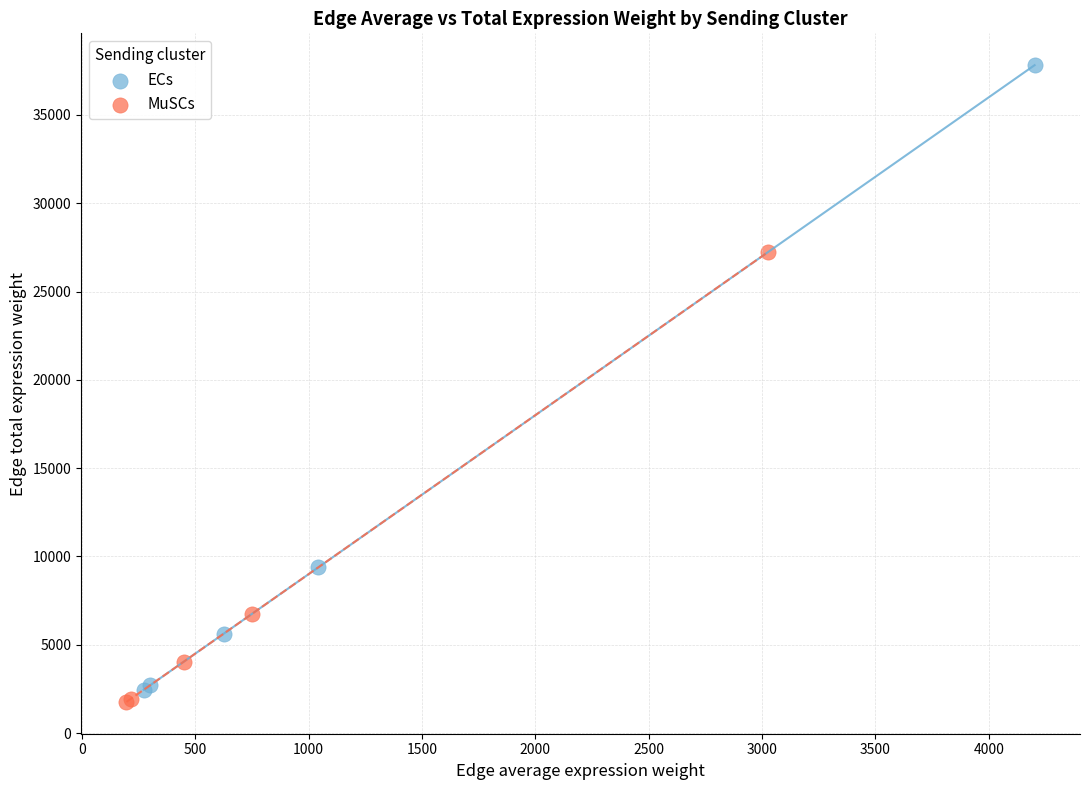

Which series has the widest spread of Y values?

ECs